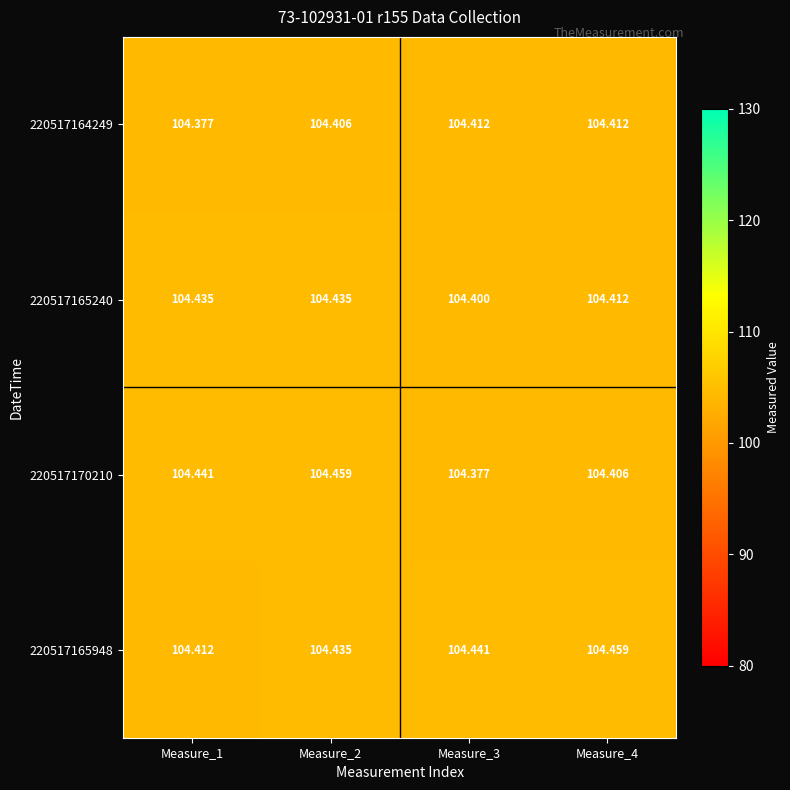

Is the value of 220517165240 at Measure_1 greater than the value of 220517170210 at Measure_1?

No